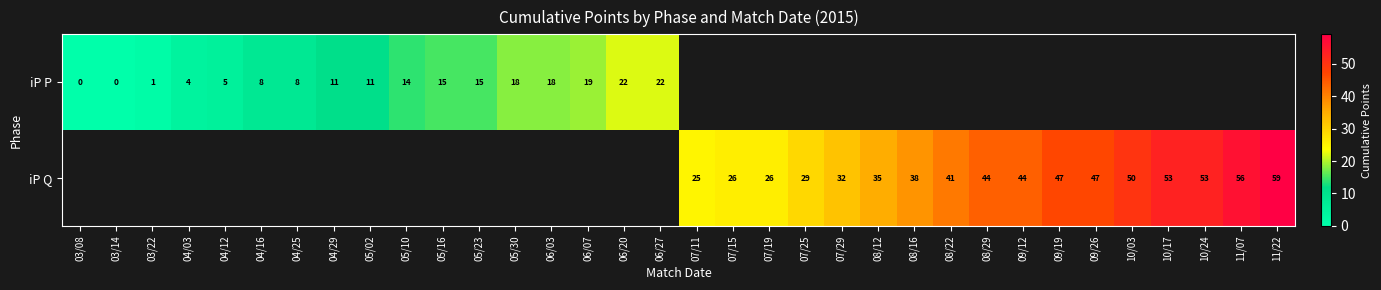

How many distinct data groups are displayed?

2